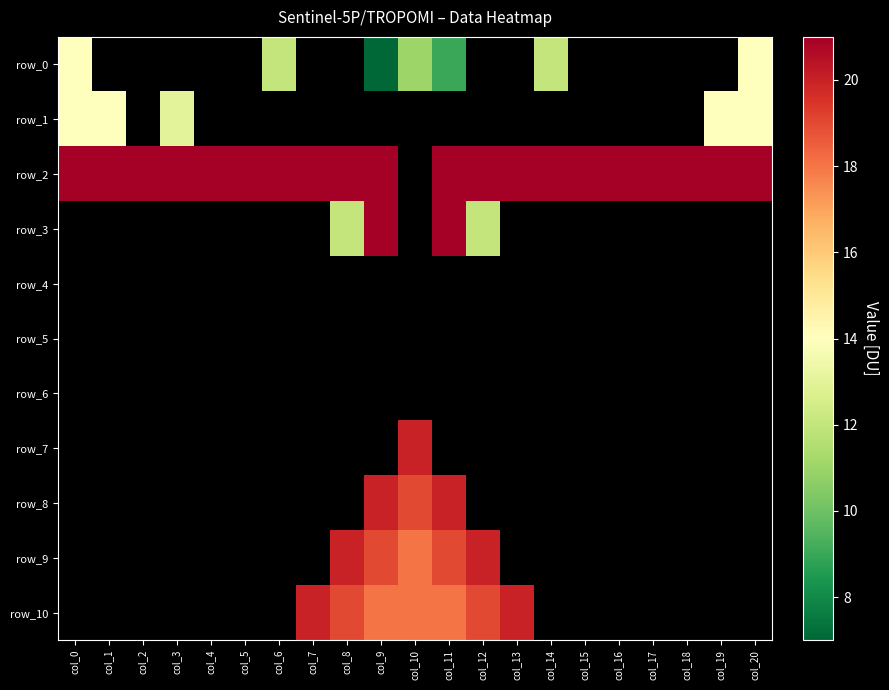

What is the difference between the maximum and minimum values in the row_1 series?

1.0